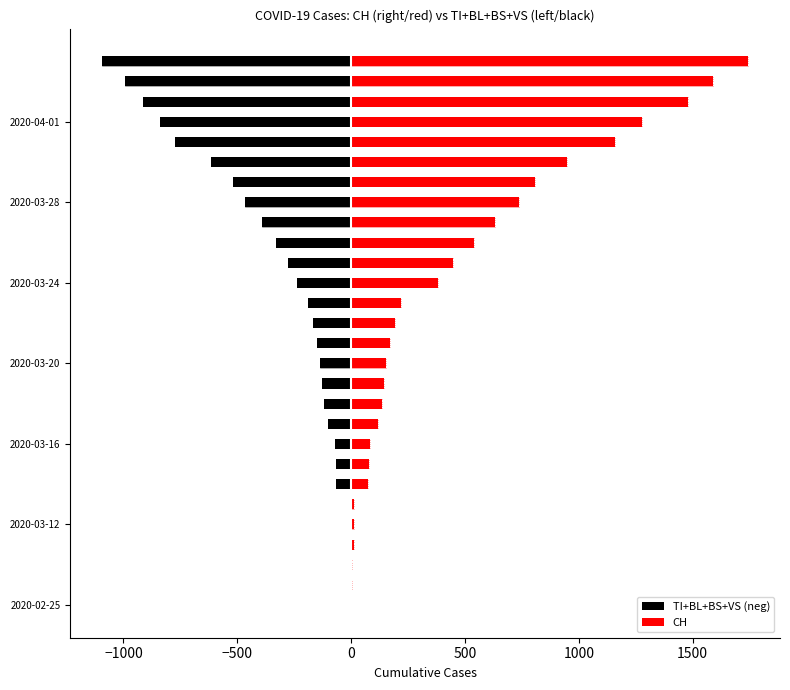

The value of CH at 23 is 557. True or false?

False